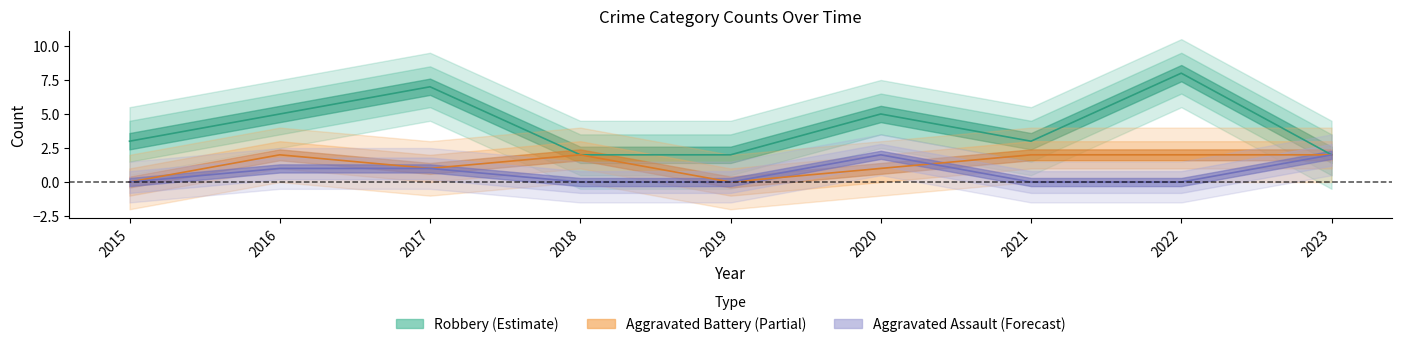

What is the difference between the second highest and minimum values in the Aggravated Battery series?

2